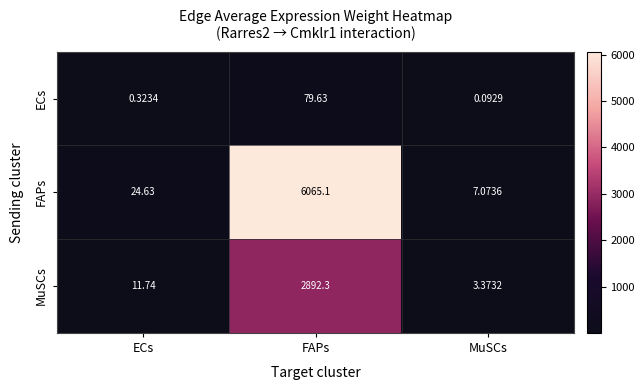

Which category has the highest value across all series?

FAPs